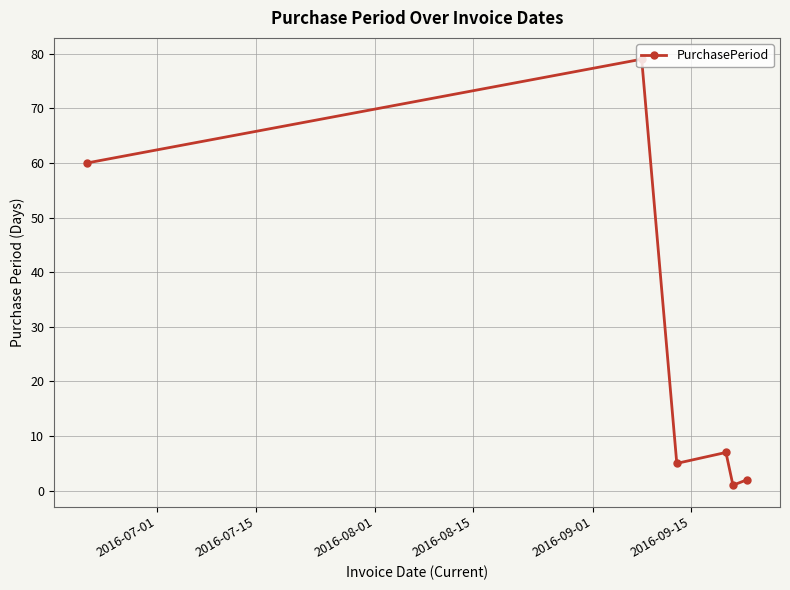

What is the greatest value displayed?

79